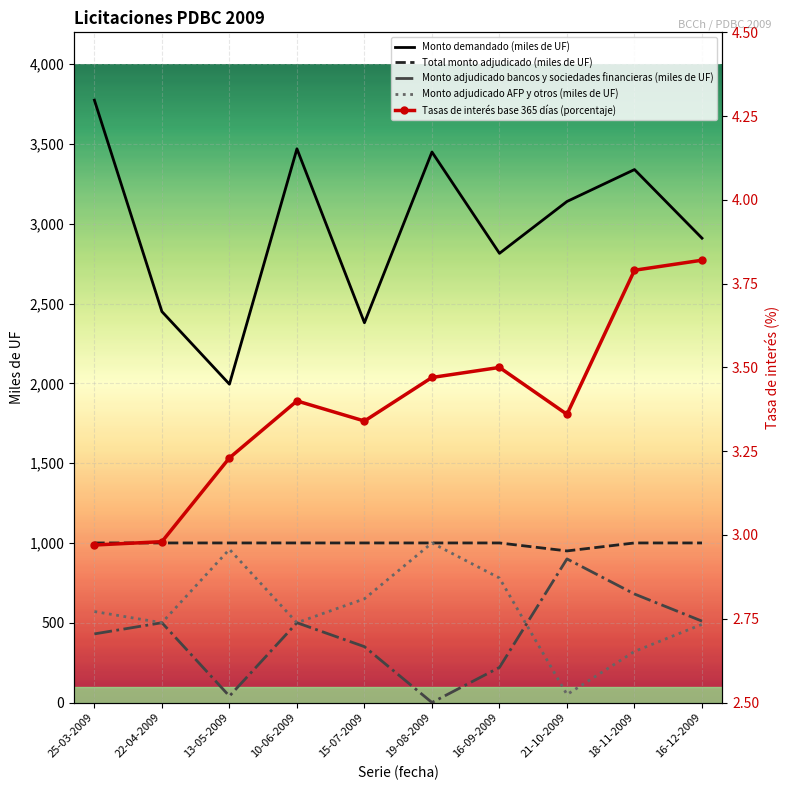

True or false: Tasas de interés base 365 días (porcentaje) has a value of 3.2 at 13-05-2009.

True